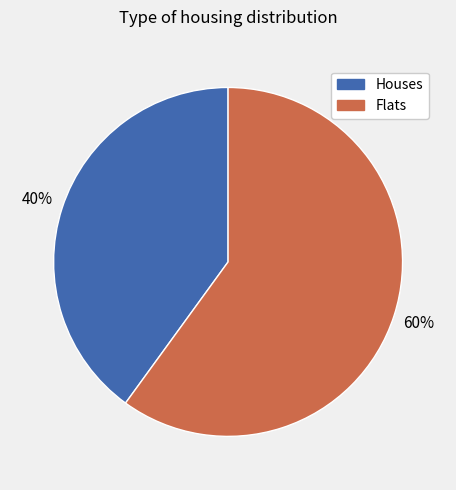

Does any single category account for the majority?

Yes